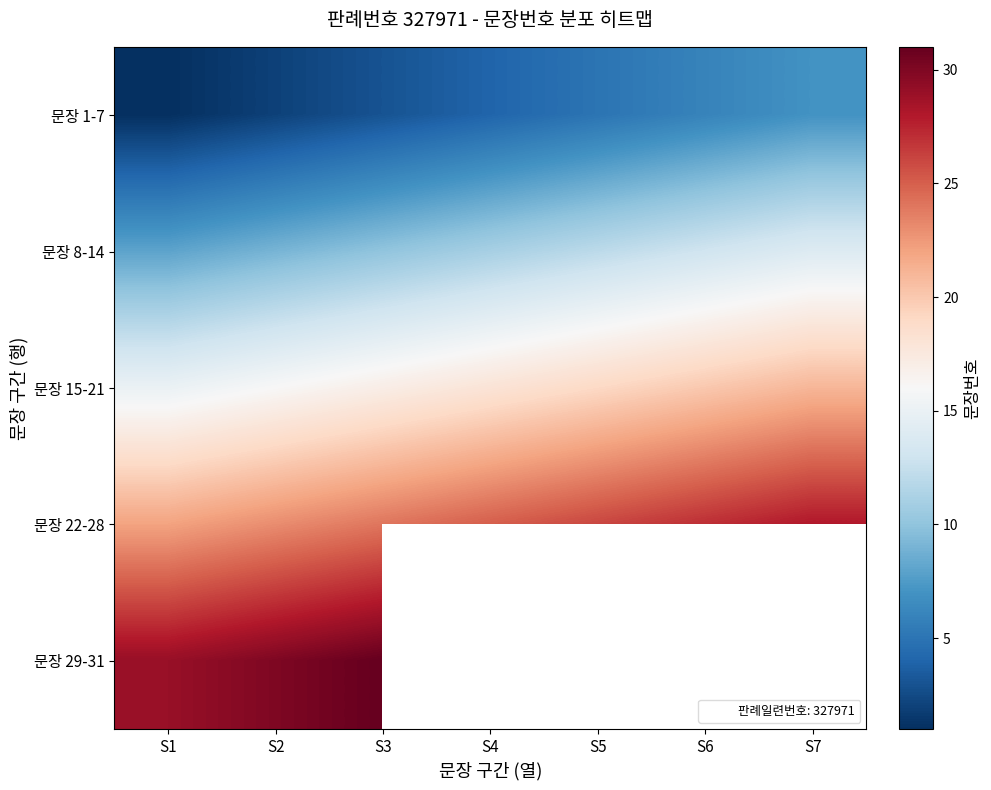

What is the sum of the 문장 15-21 values at S6 and S4?

38.0